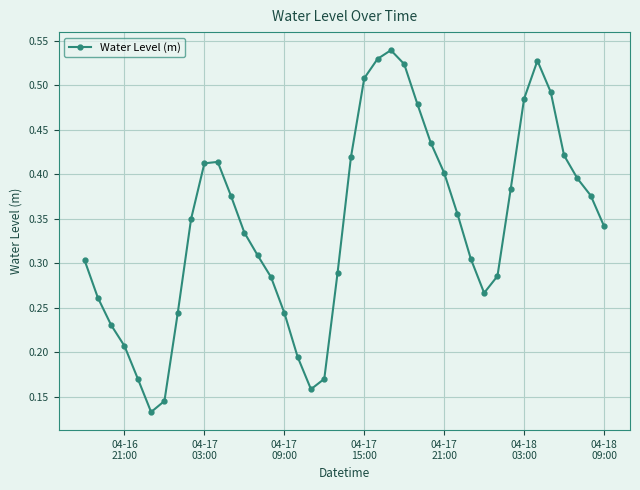

Count the values in the range 0 to 1.

40